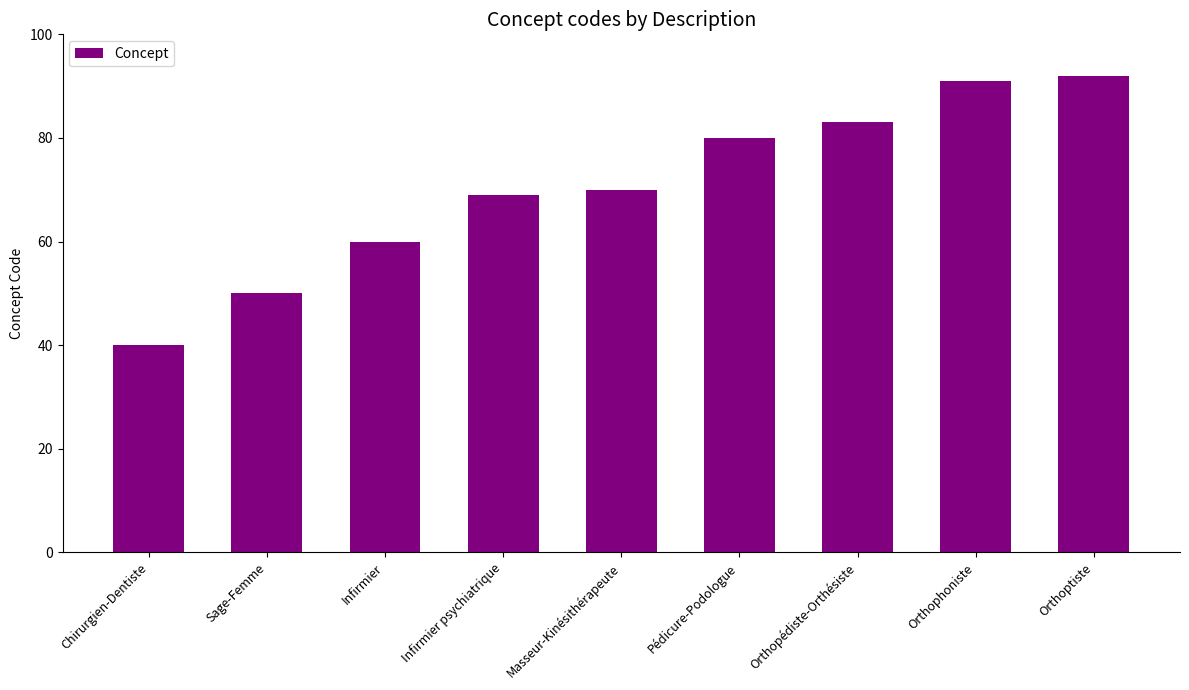

Count the number of categories in the chart.

9